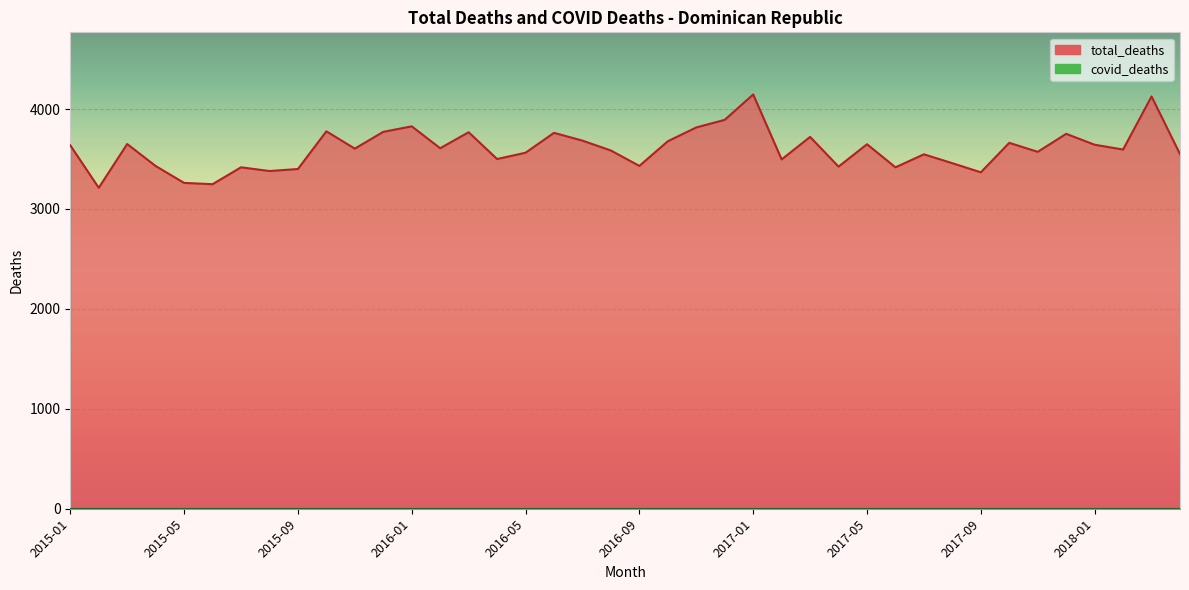

What is the label of the 4th point from the left?

2015-04